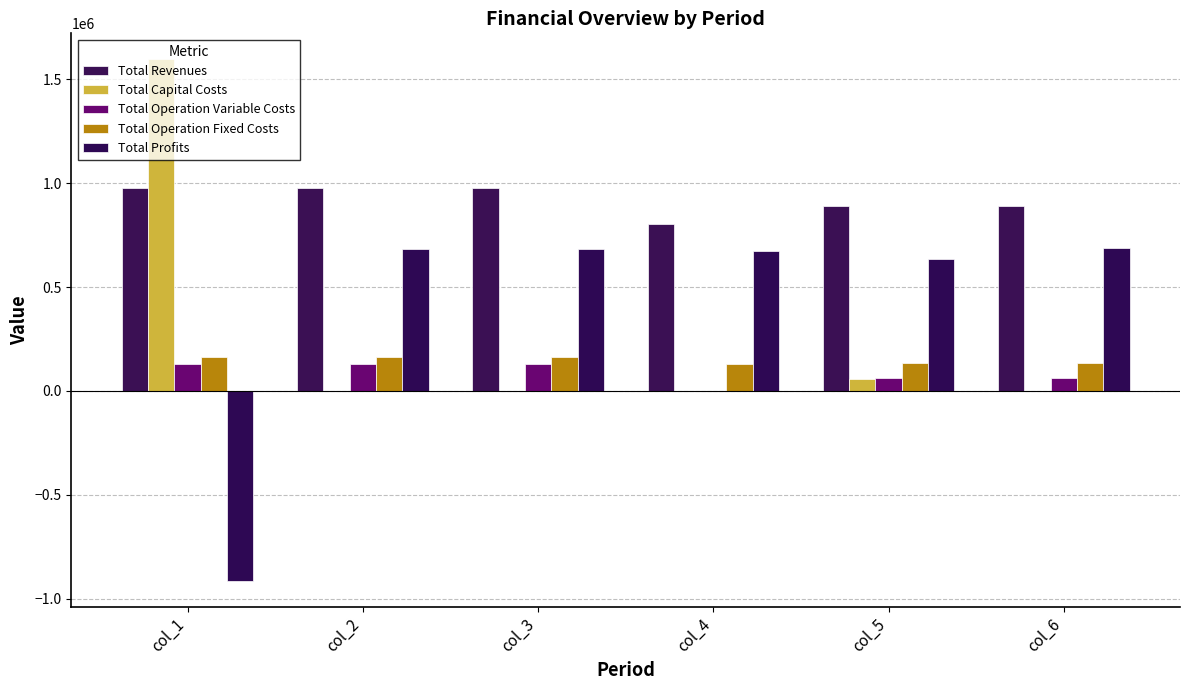

Is it true that Total Operation Fixed Costs equals 135733.0 at col_6?

True